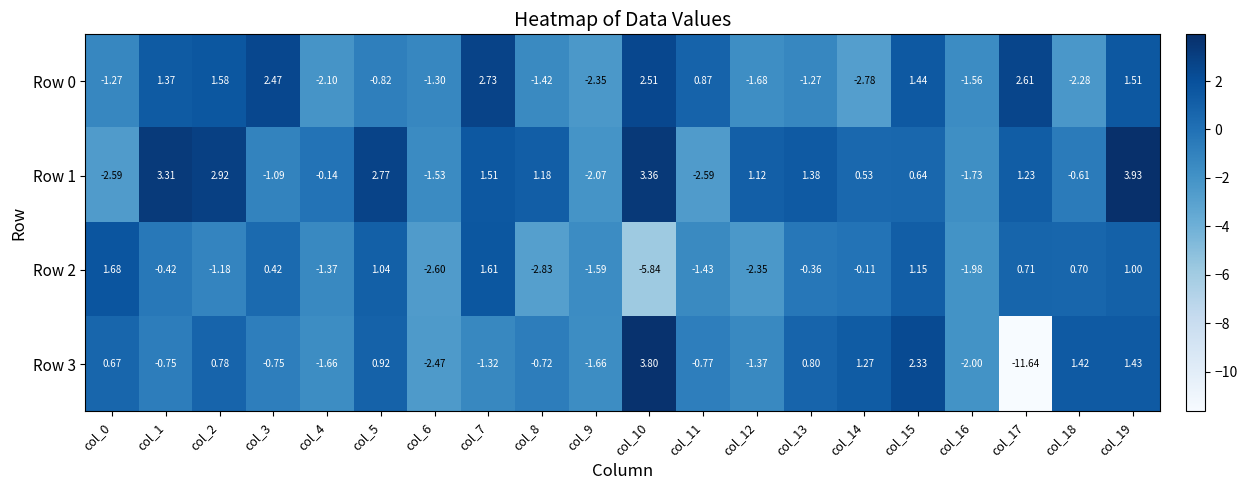

Is the value of Row 3 at col_11 greater than the value of Row 0 at col_6?

Yes